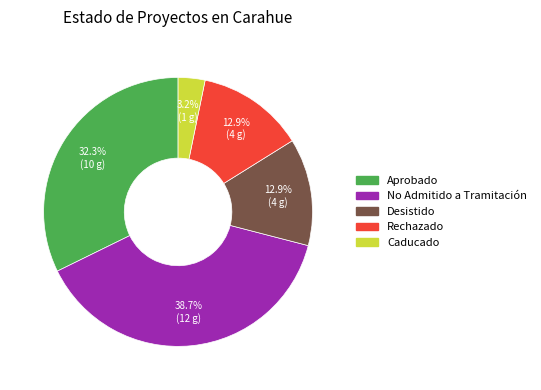

To the nearest percent, what portion does Rechazado represent?

13%